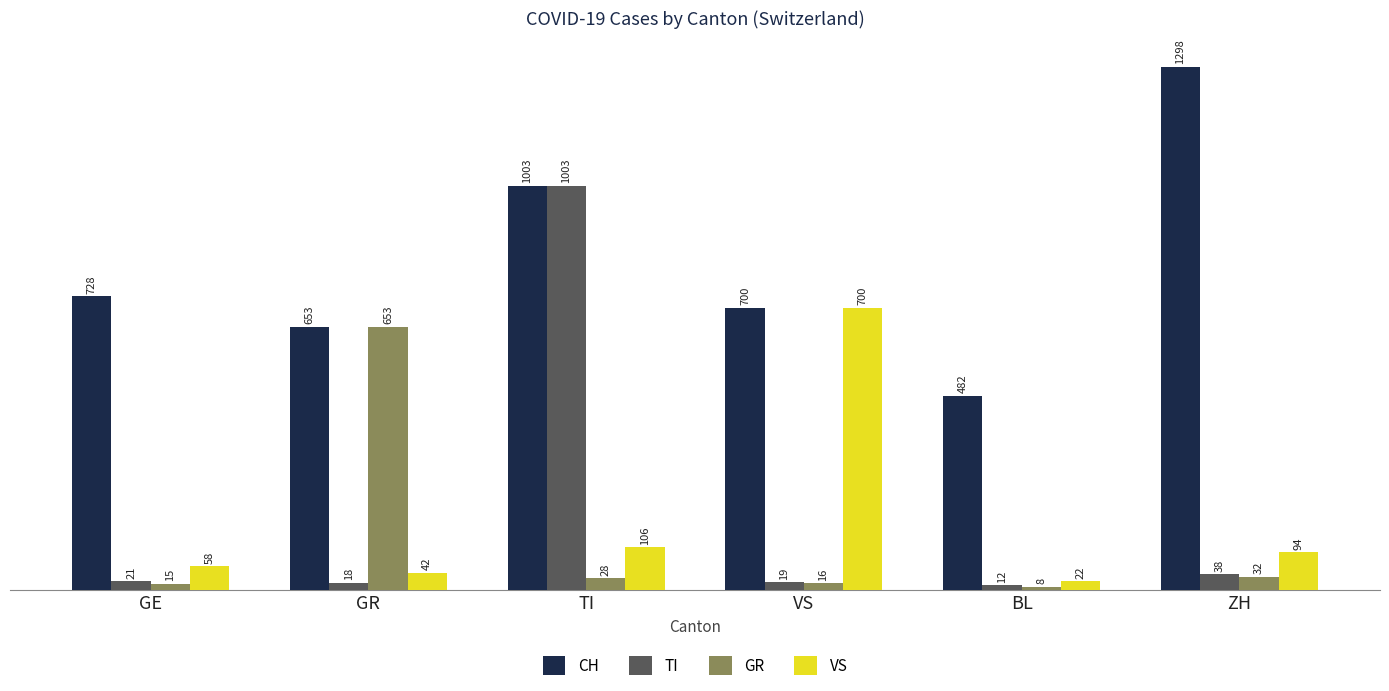

Is it true that TI equals 669 at TI?

False